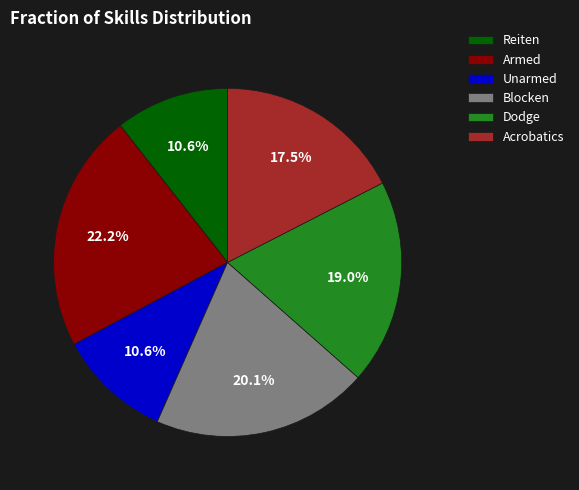

Approximately how many times larger is the value at Dodge compared to Blocken?

0.9